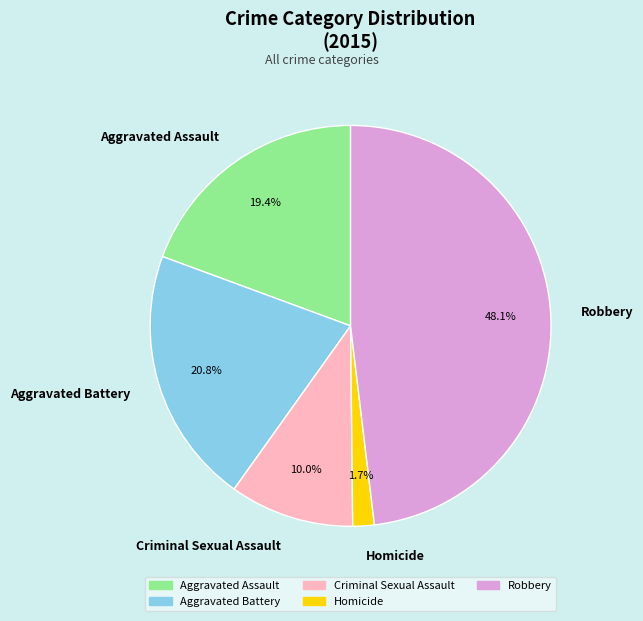

To the nearest percent, what percentage of the pie is Aggravated Assault?

19%